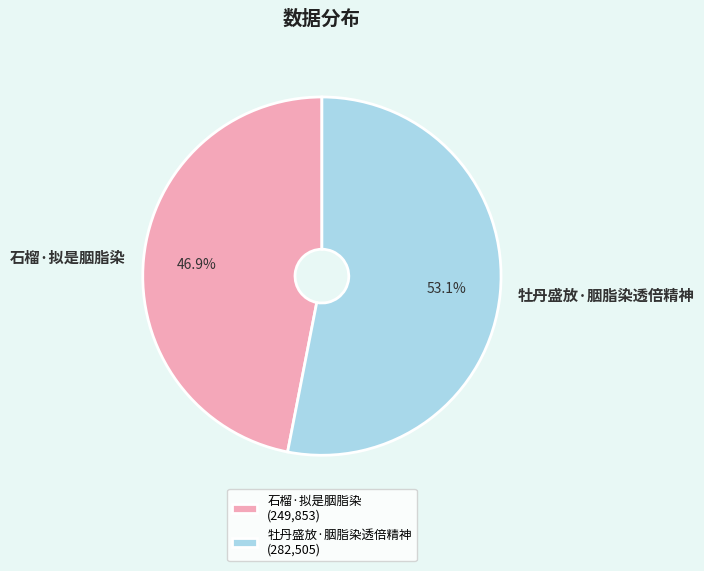

Which slice represents more than half of the pie?

牡丹盛放·胭脂染透倍精神